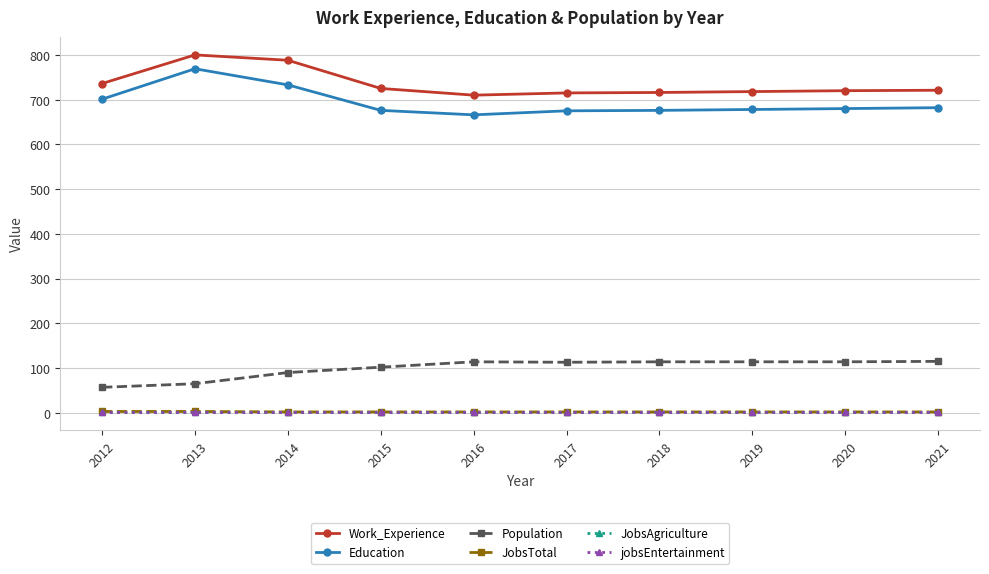

Which label corresponds to the smallest value in the chart?

2012